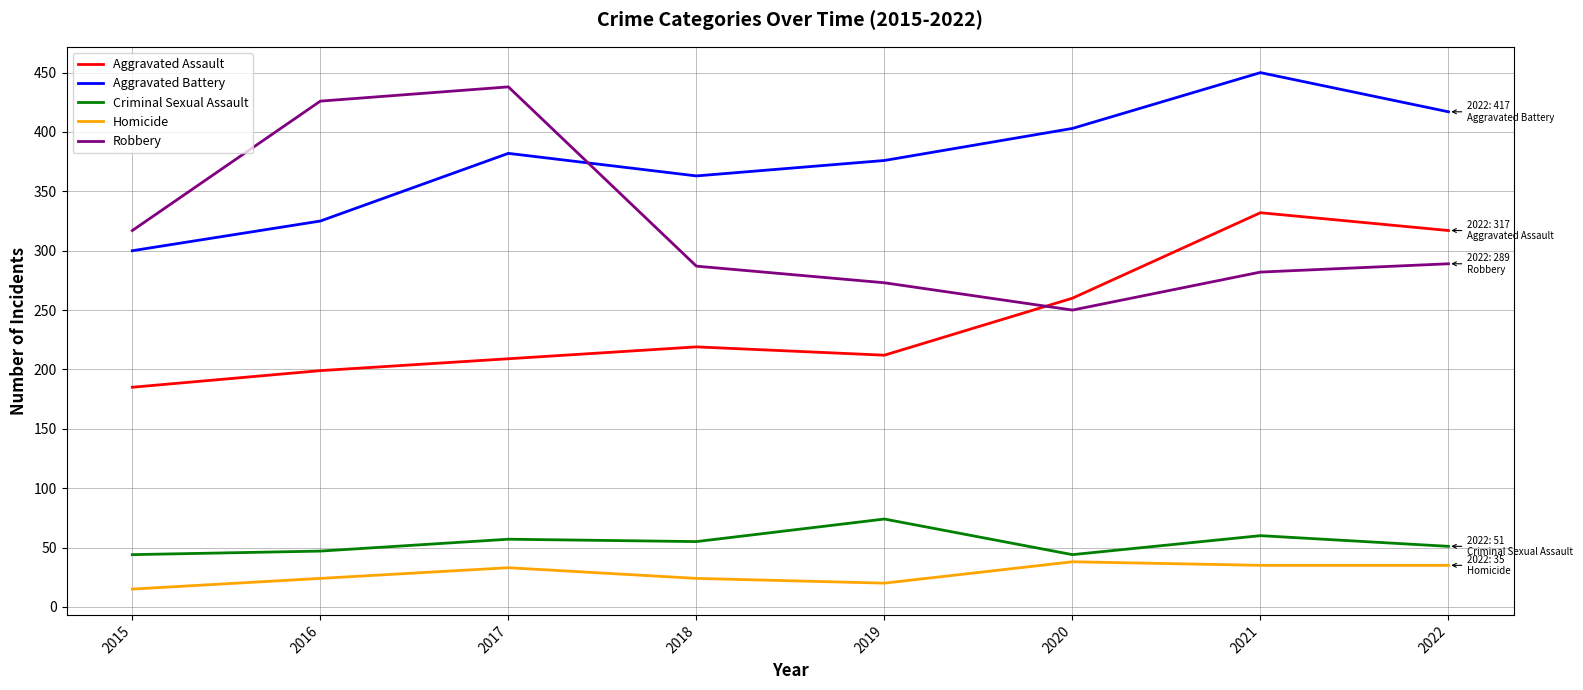

What is the difference between the highest and lowest values at 2021?

415